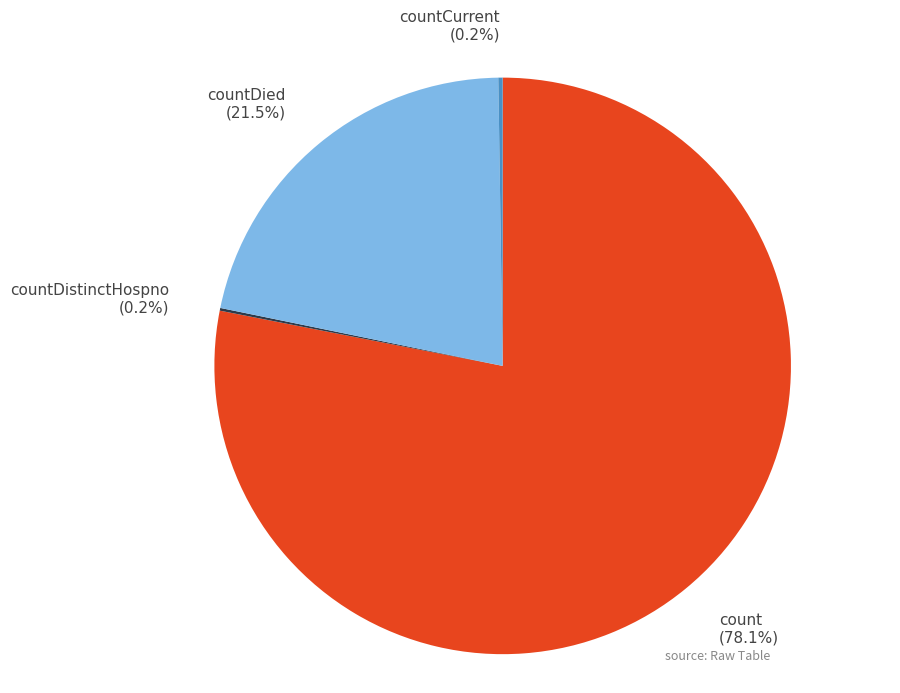

Which slice represents more than half of the pie?

count